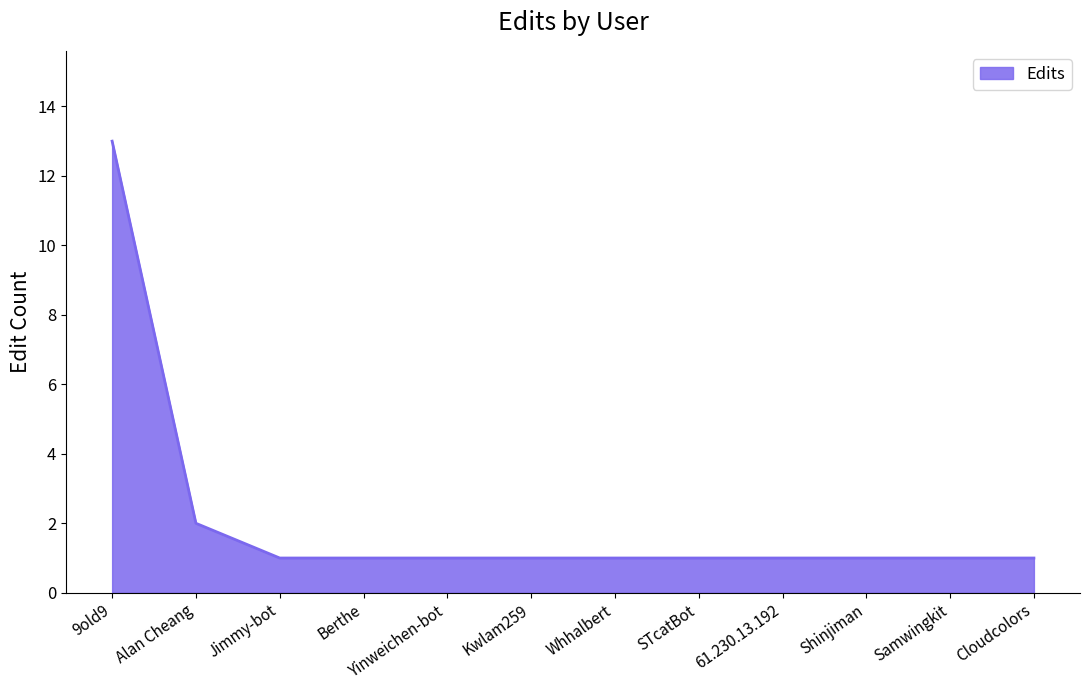

The value at Cloudcolors is 1. True or false?

True